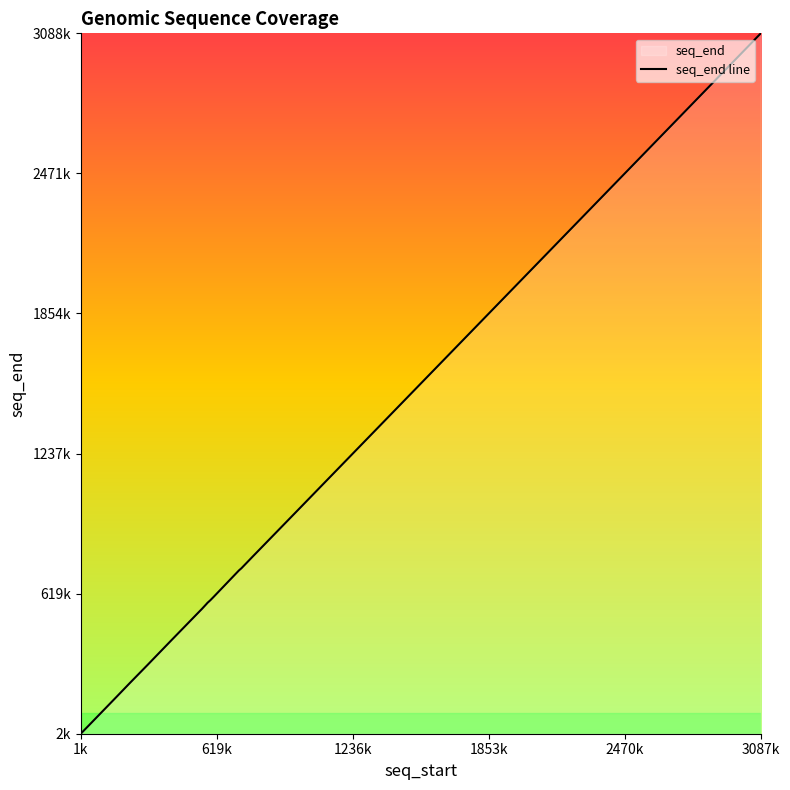

How many values are below 579202?

10